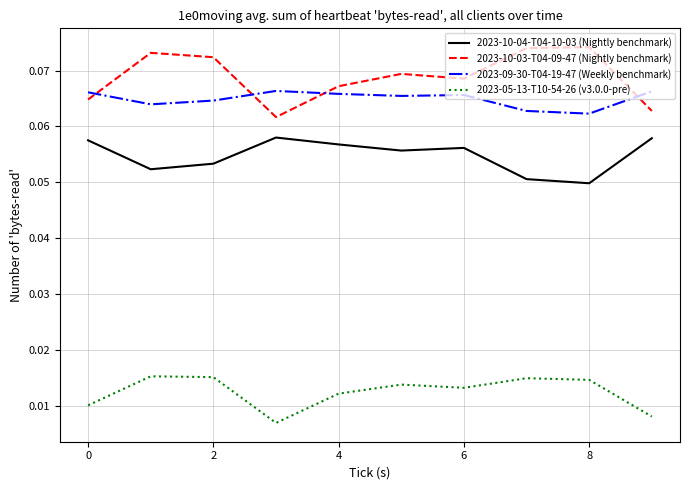

Which series has the largest total across all categories?

2023-10-03-T04-09-47 (Nightly benchmark)